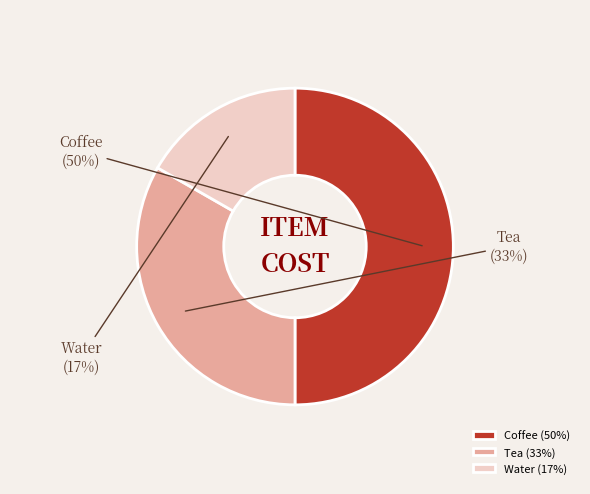

To the nearest percent, what portion does Coffee represent?

50%